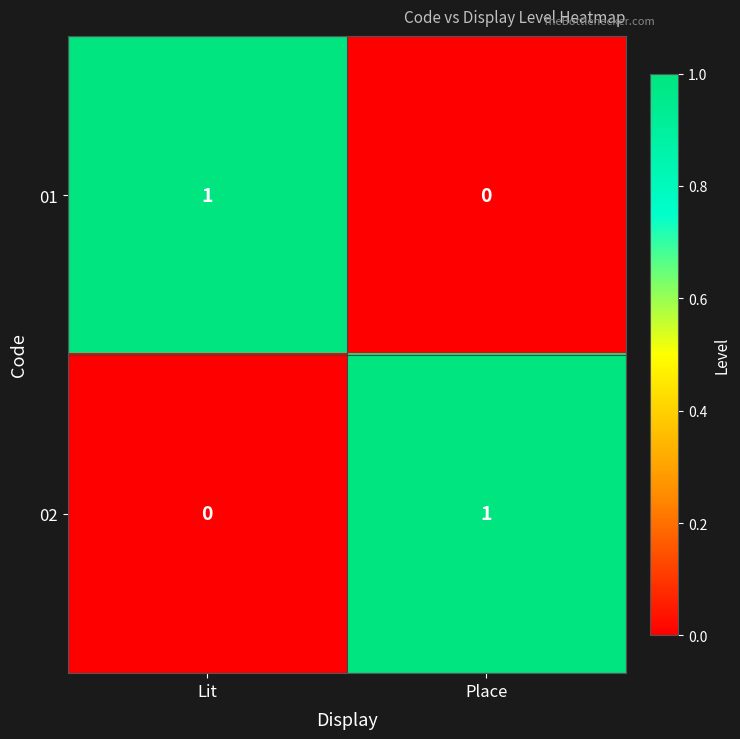

What is the total value across all series at Place?

1